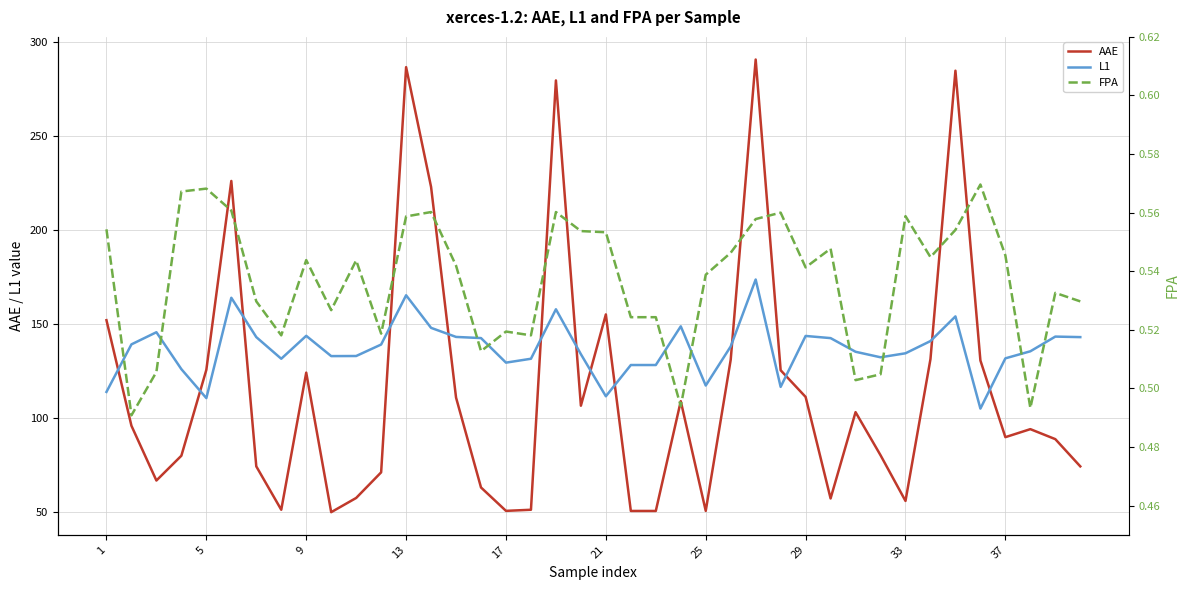

What are all the series names shown in the legend?

AAE, L1, FPA